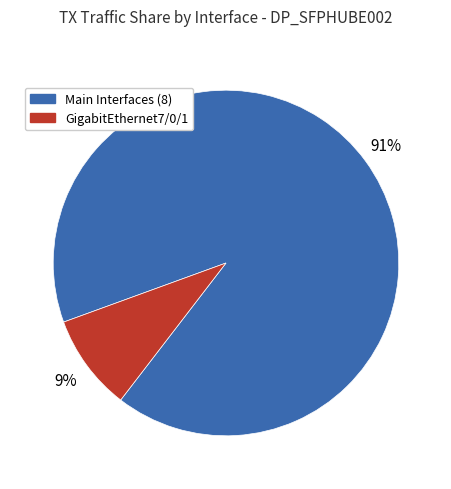

Is there a majority slice in this chart?

Yes